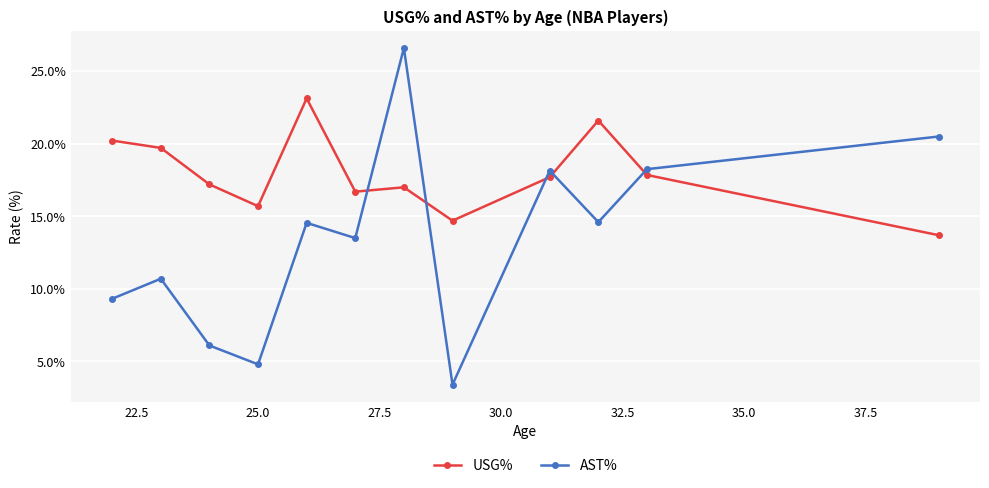

How many lines are shown in the chart?

2